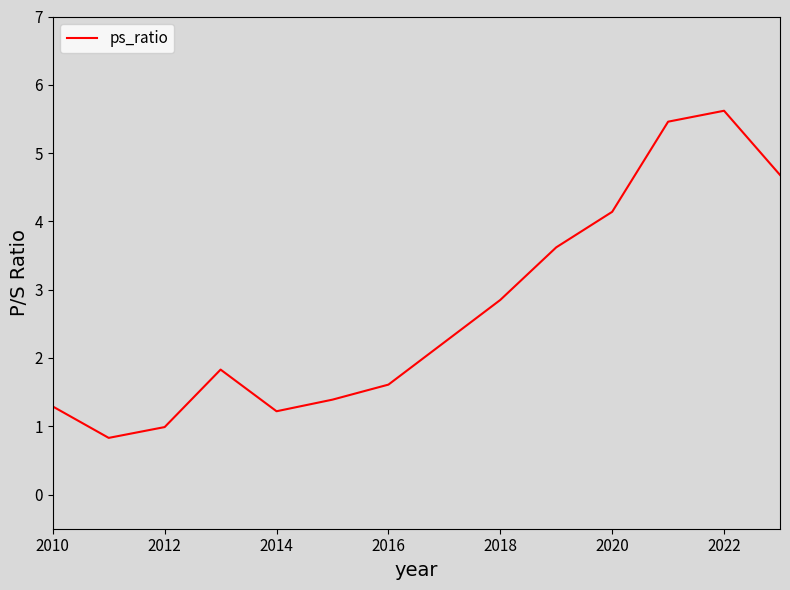

What is the smallest value displayed?

0.8